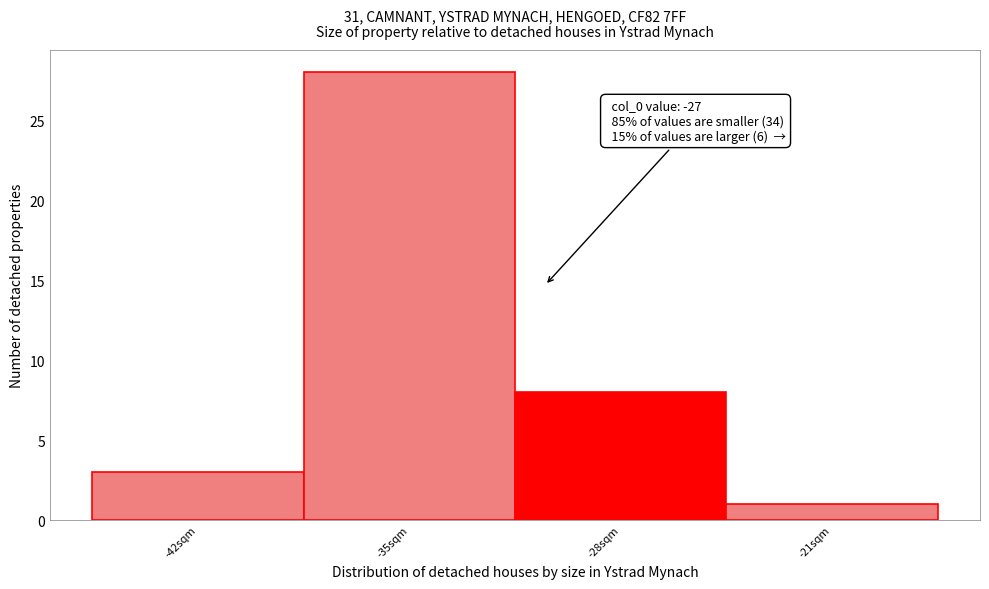

Reading right to left, extract all data points from this chart.

1	8	28	3